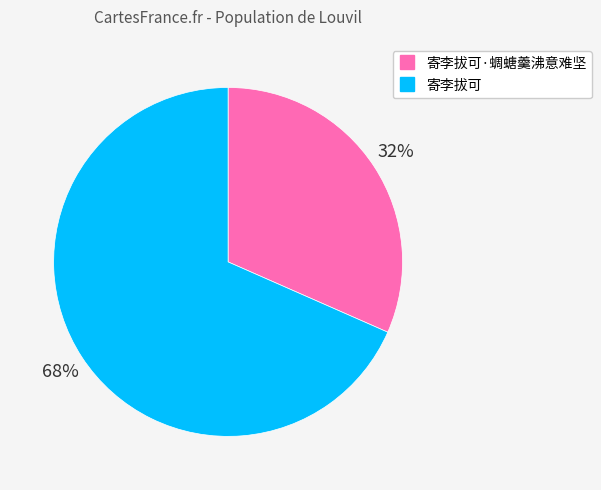

Does any single category account for the majority?

Yes